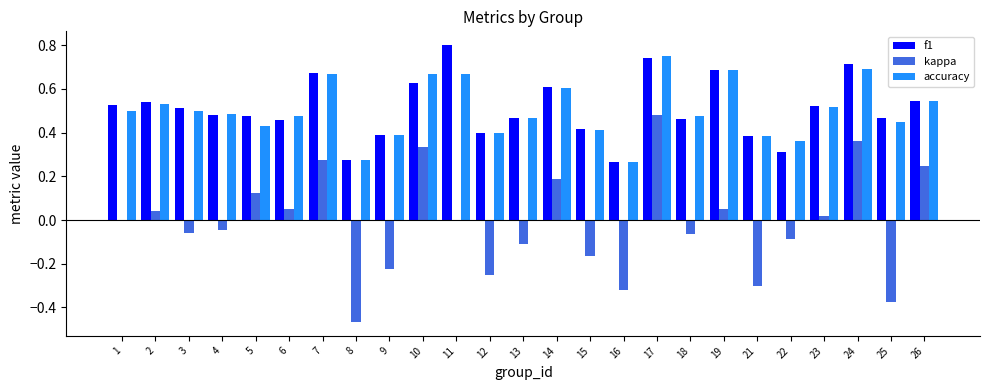

What is the sum of the accuracy values at 14 and 12?

1.0